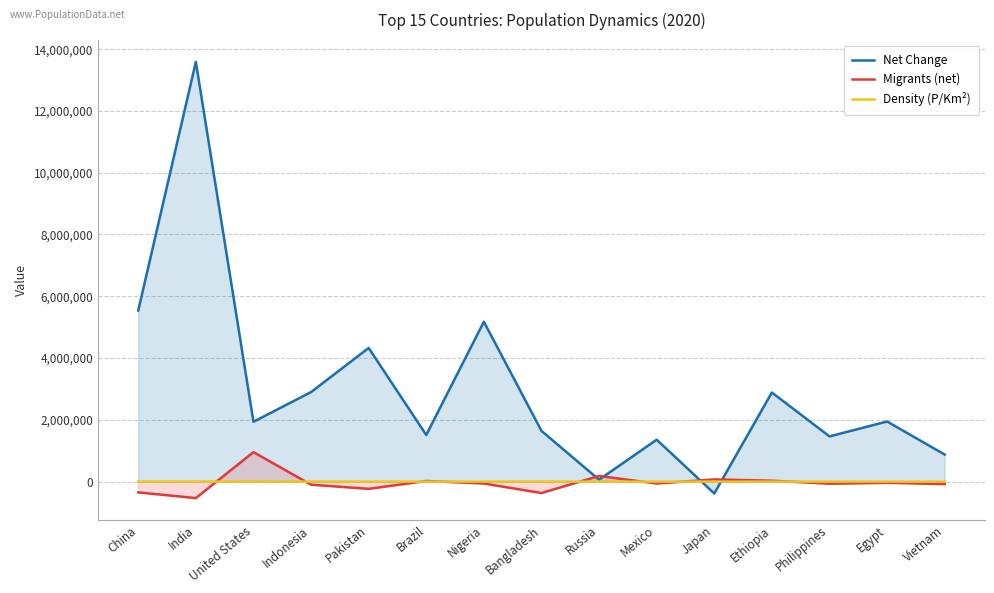

How many lines are shown in the chart?

3